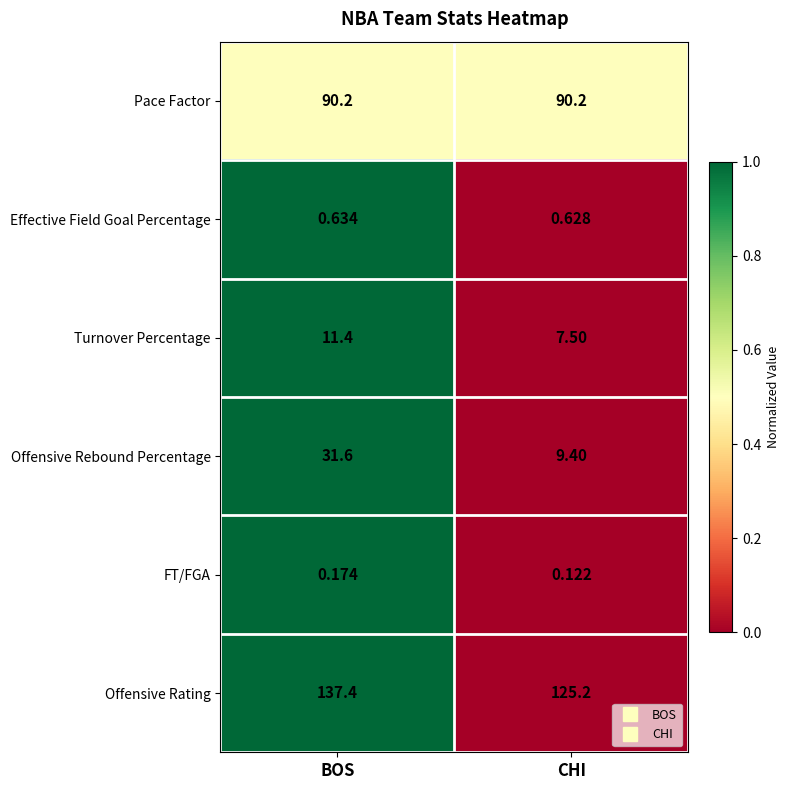

Which category has the highest value across all series?

BOS